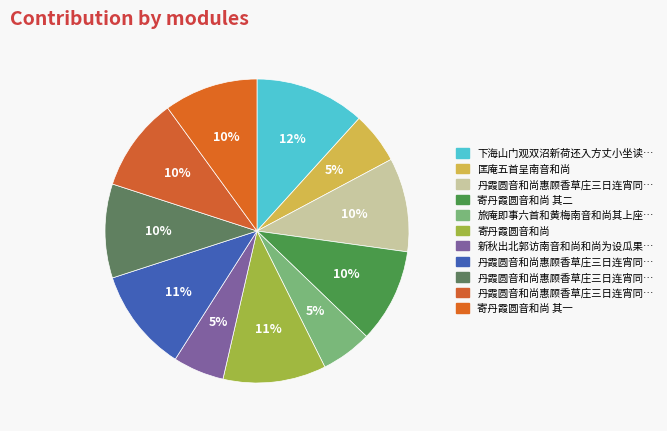

How many segments does this pie chart have?

11